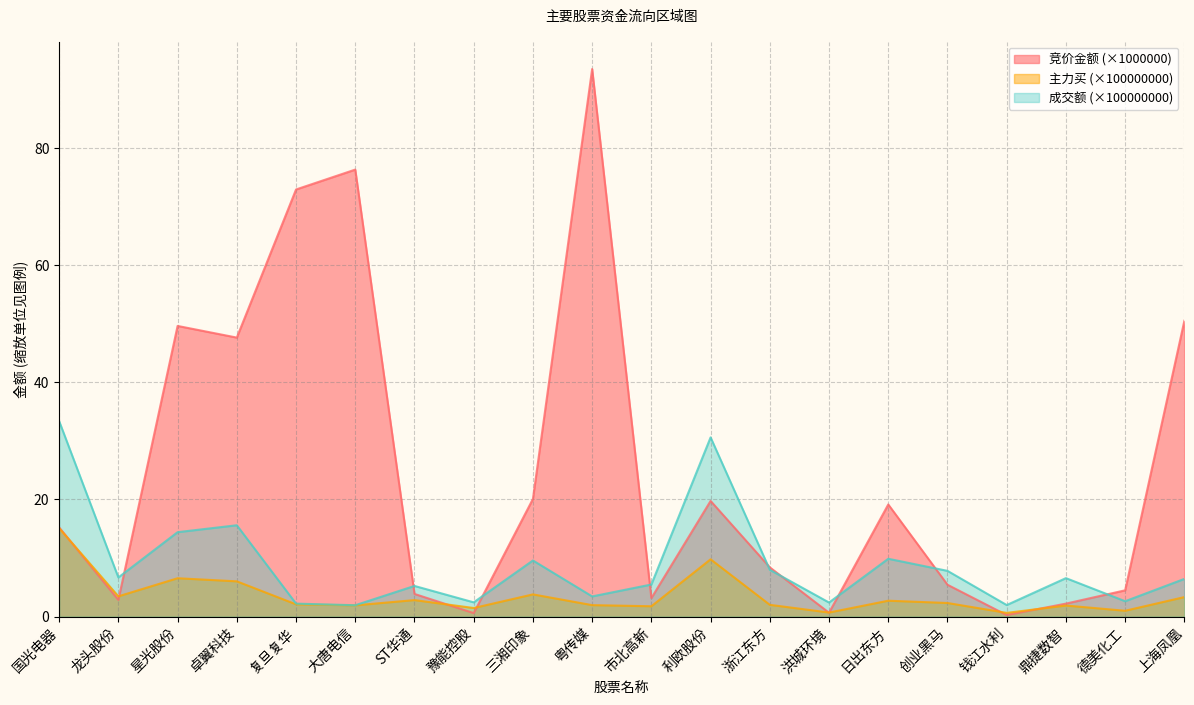

What position from the right is 豫能控股?

13